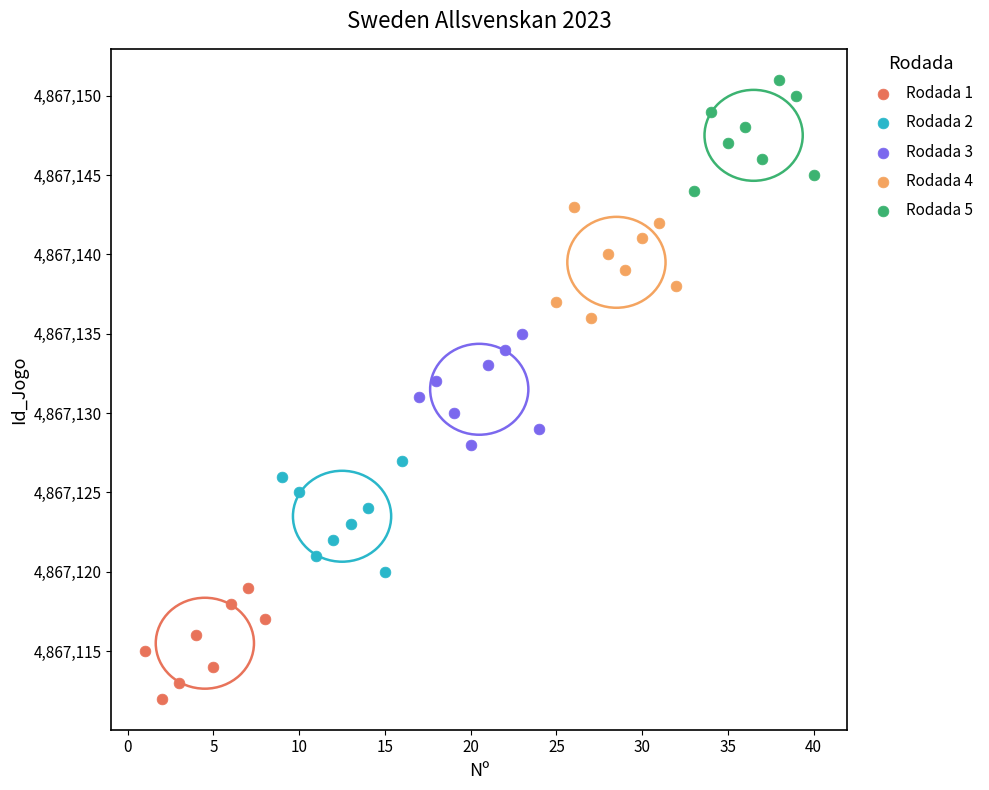

Which series contains the lowest Y value?

Rodada 1